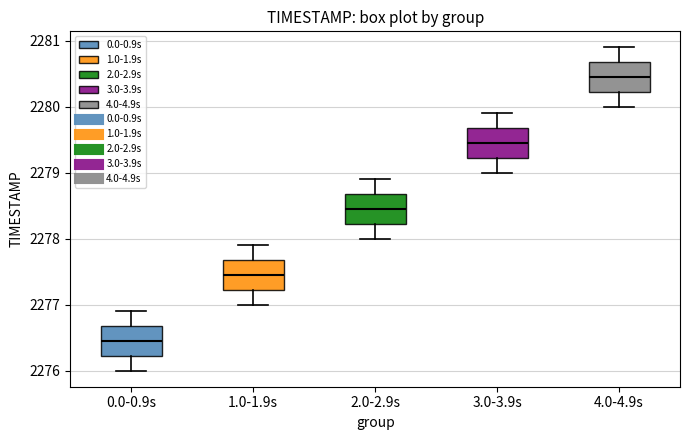

Reading left to right, transcribe this box plot: for each box, give where its median line is, the range the box spans, and where its two whiskers end, as read against the y-axis. The values are not printed on the chart, so give them approximately, as read against the axis.

0.0-0.9s: median 2276.5, box 2276.2 to 2276.7, whiskers 2276.0 to 2276.9
1.0-1.9s: median 2277.5, box 2277.2 to 2277.7, whiskers 2277.0 to 2277.9
2.0-2.9s: median 2278.5, box 2278.2 to 2278.7, whiskers 2278.0 to 2278.9
3.0-3.9s: median 2279.5, box 2279.2 to 2279.7, whiskers 2279.0 to 2279.9
4.0-4.9s: median 2280.5, box 2280.2 to 2280.7, whiskers 2280.0 to 2280.9